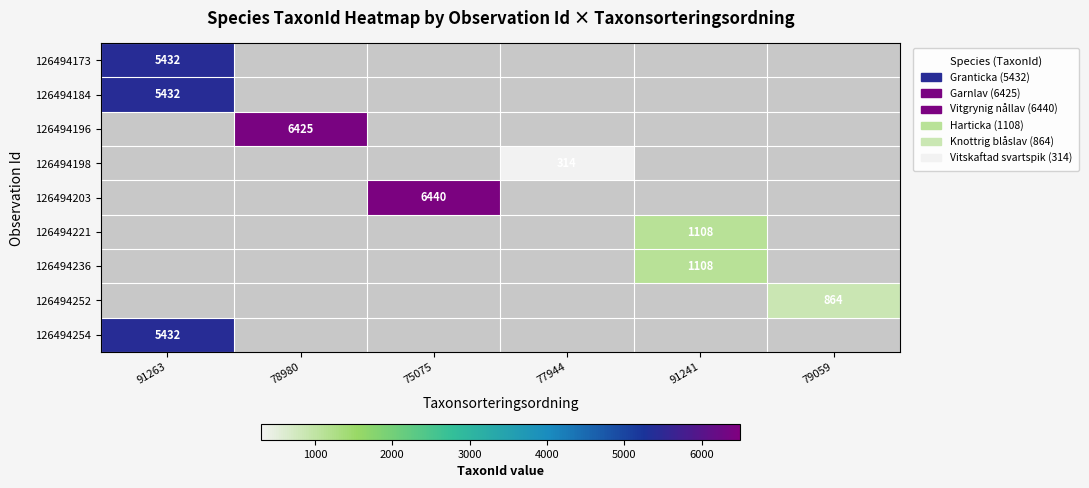

Between 79059 and 91241, which is larger?

91241